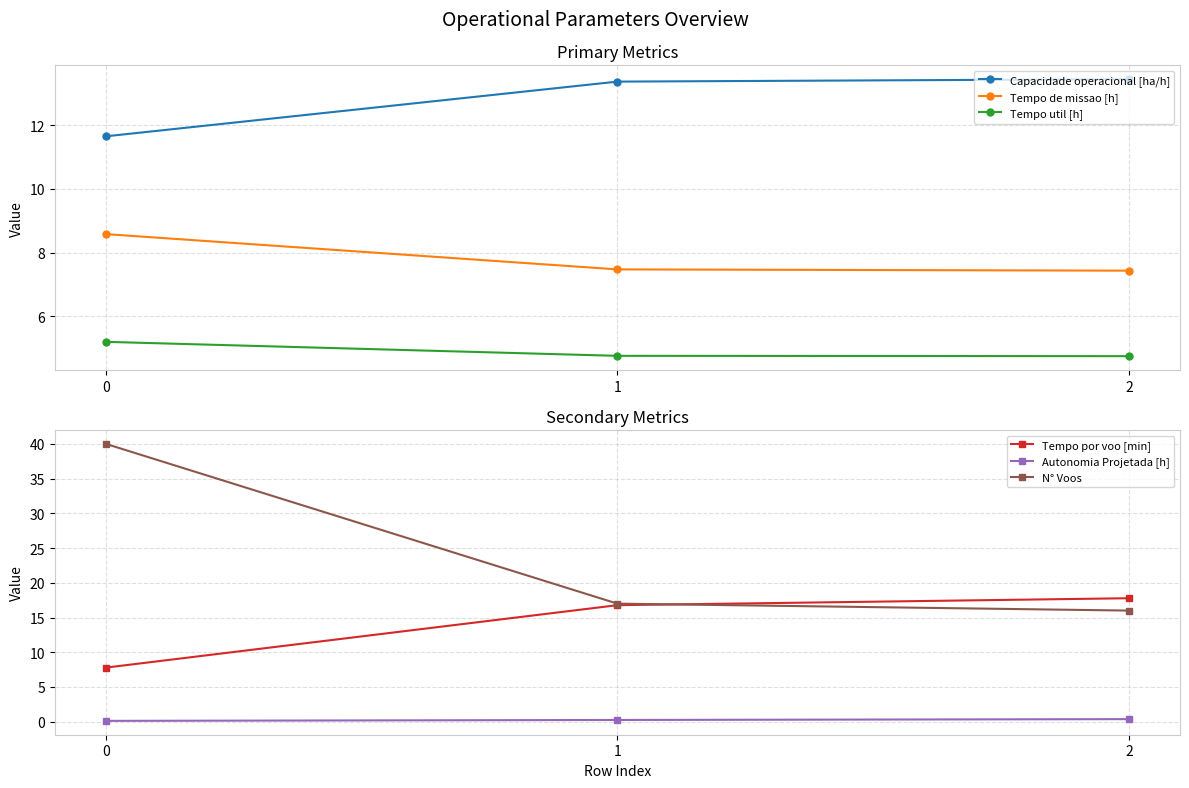

Reading left to right, list all the values displayed in this chart.

Capacidade operacional [ha/h]: 11.7	13.4	13.5
Tempo de missao [h]: 8.6	7.5	7.4
Tempo util [h]: 5.2	4.8	4.7
Tempo por voo [min]: 7.8	16.8	17.8
Autonomia Projetada [h]: 0.1	0.2	0.4
N° Voos: 40.0	17.0	16.0